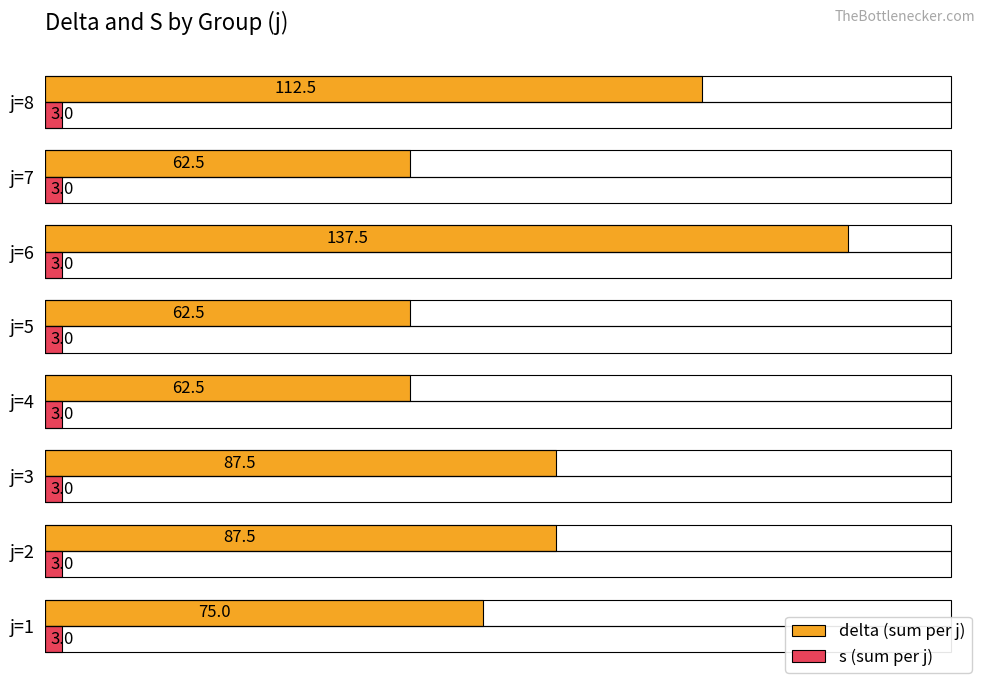

What is the sum of all delta (sum per j) values?

687.5